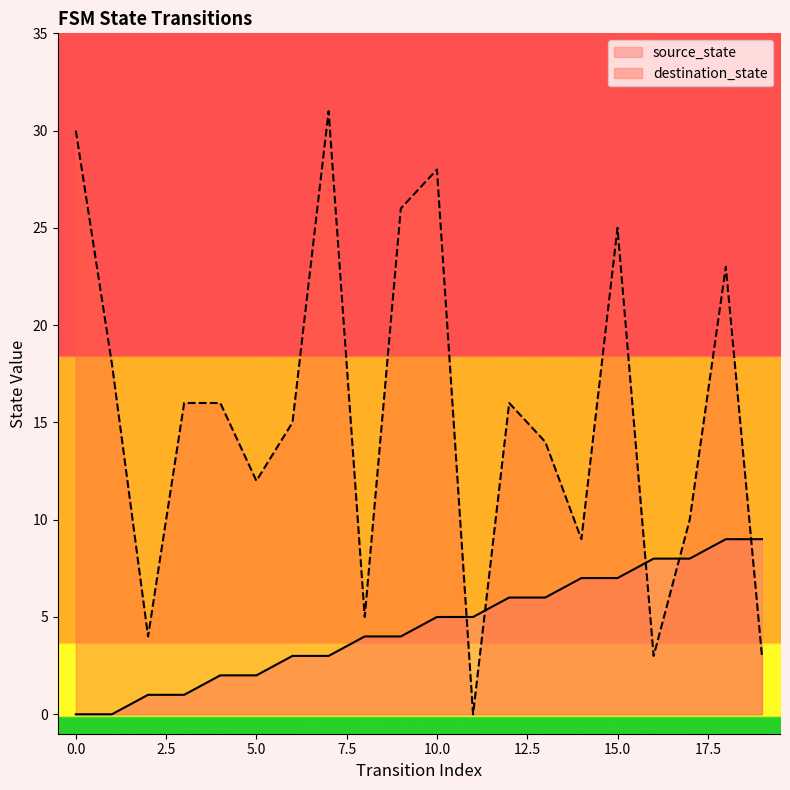

Does the chart display data point markers on the line(s)?

No